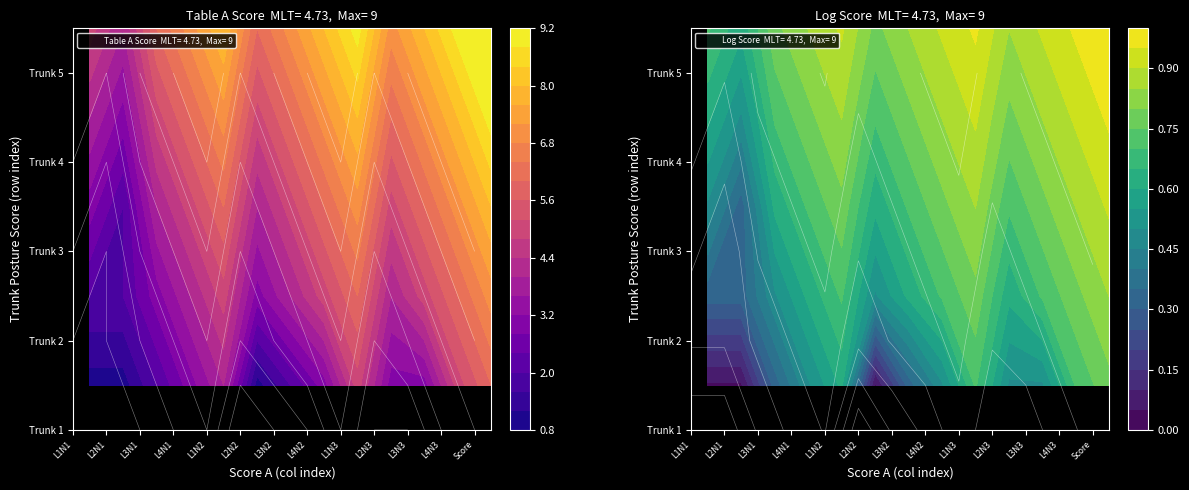

The Trunk 3 series shows 7 at 11. True or false?

True